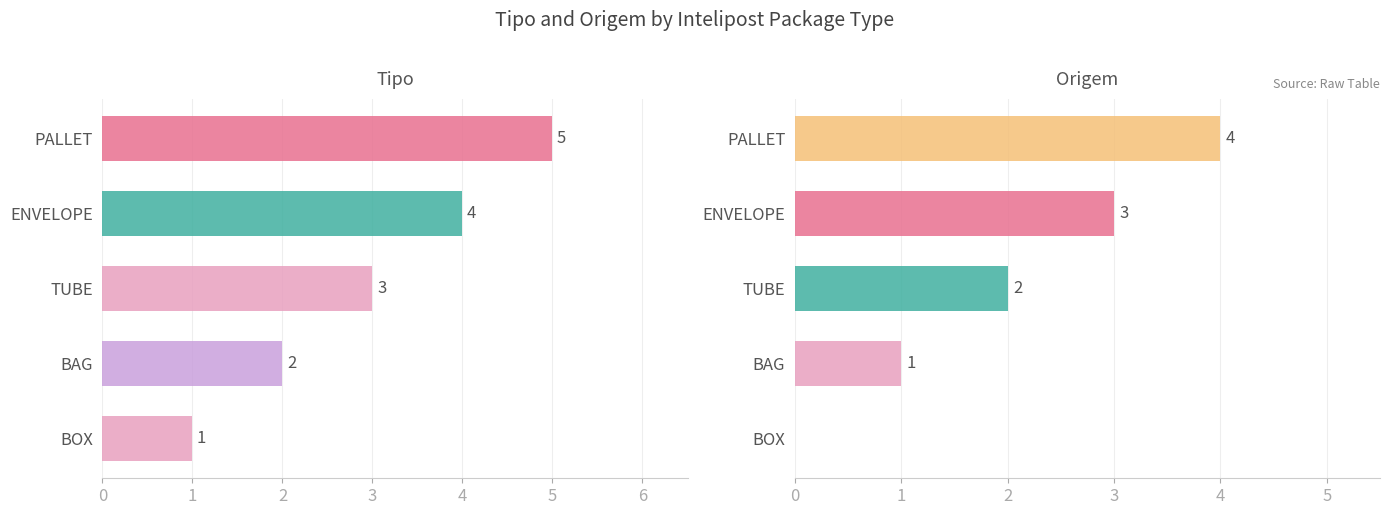

How many series are shown in this chart?

2